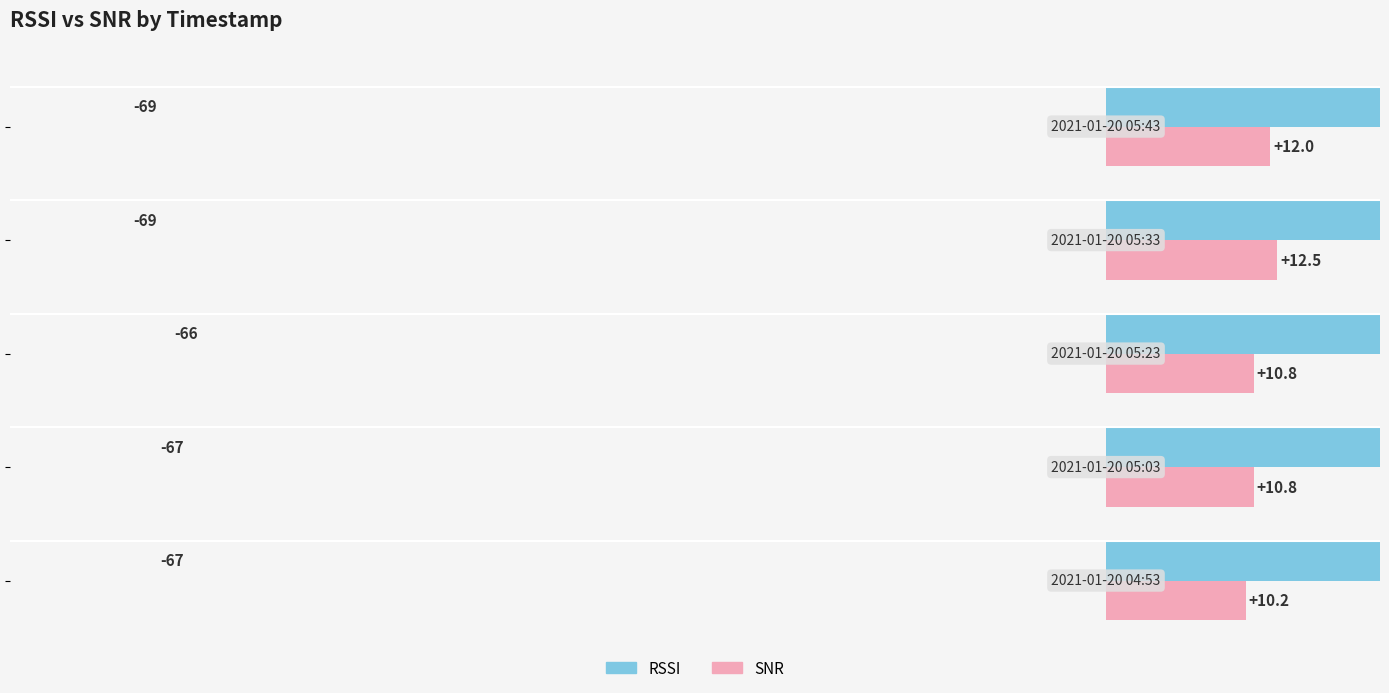

True or false: RSSI has a value of 115.5 at −40.

False